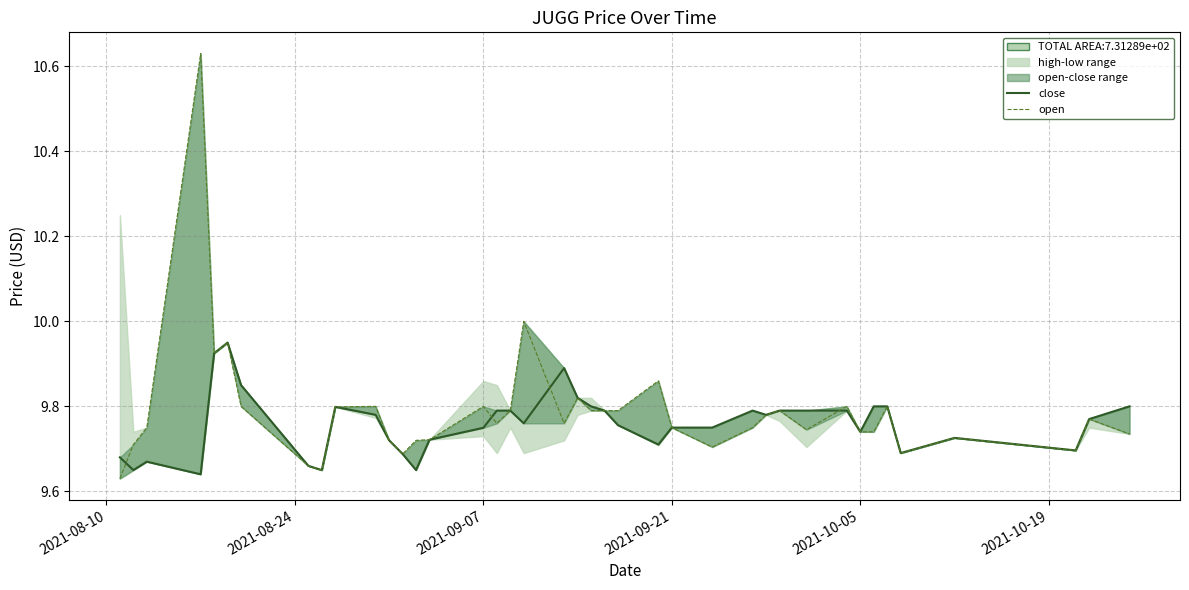

How many intersections are there between open and close?

4